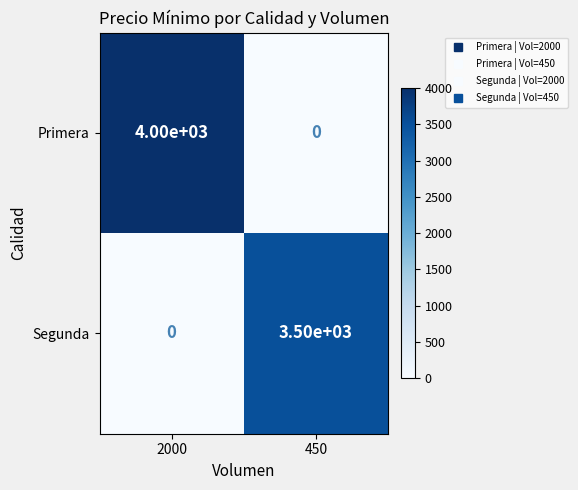

Rank the series at 450 from highest to lowest value.

Segunda, Primera